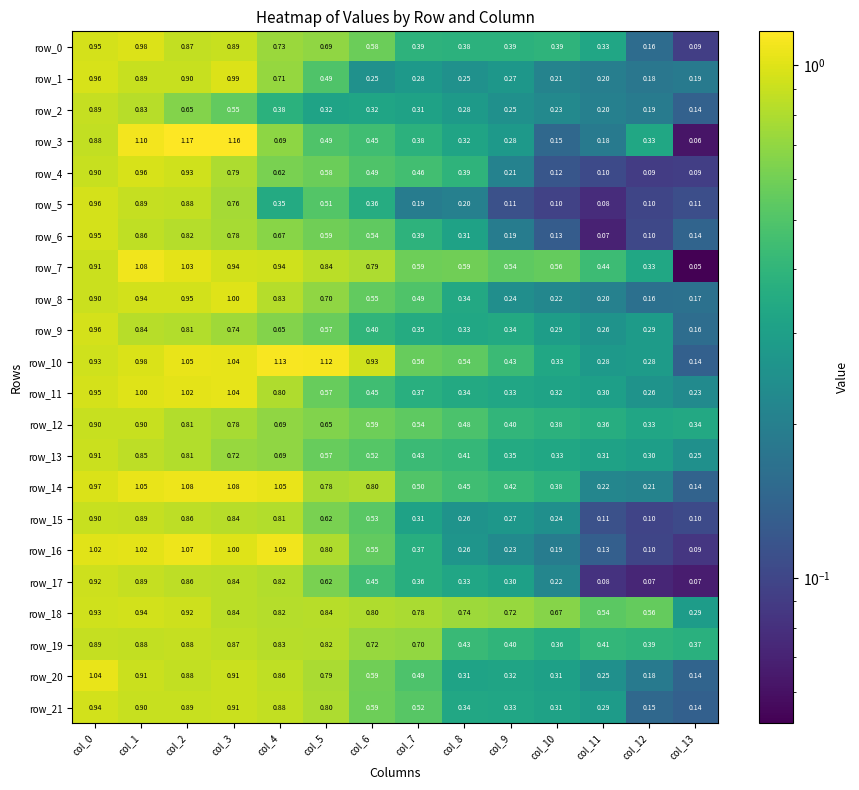

What is the highest value of the row_7 series?

1.1